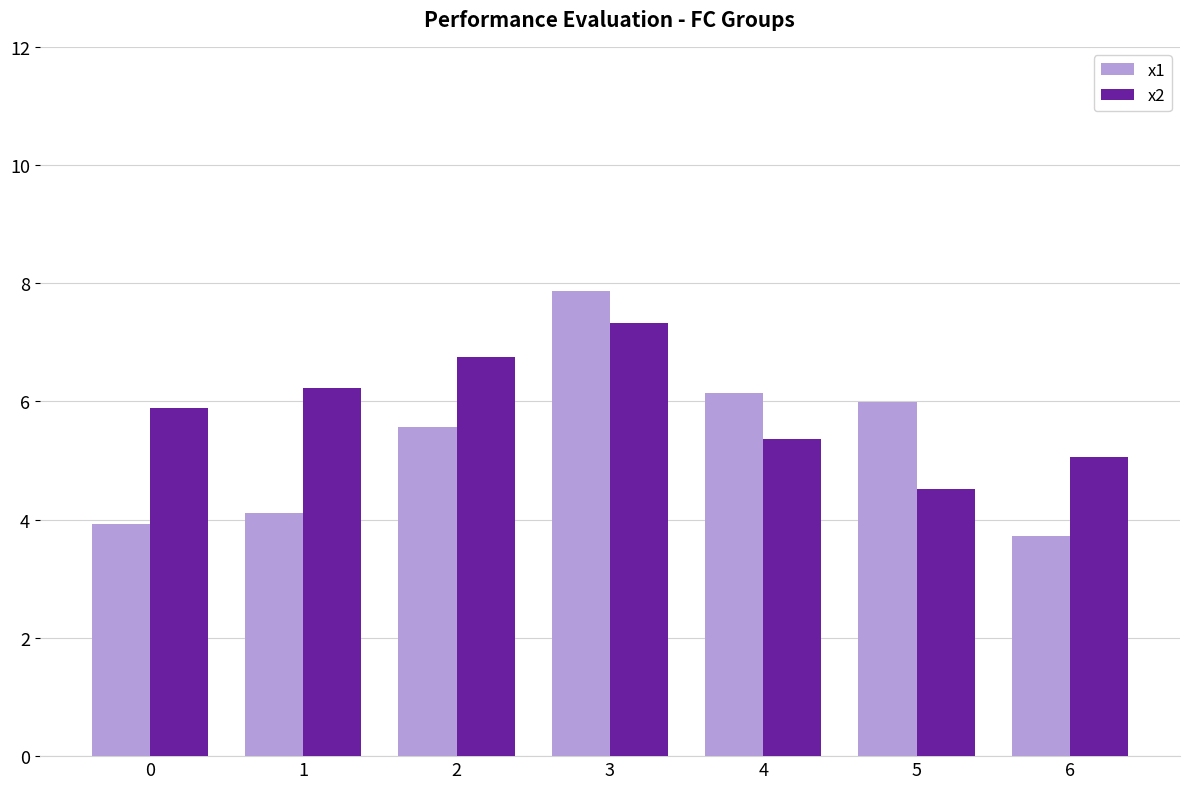

Which series has the widest spread of values?

x1